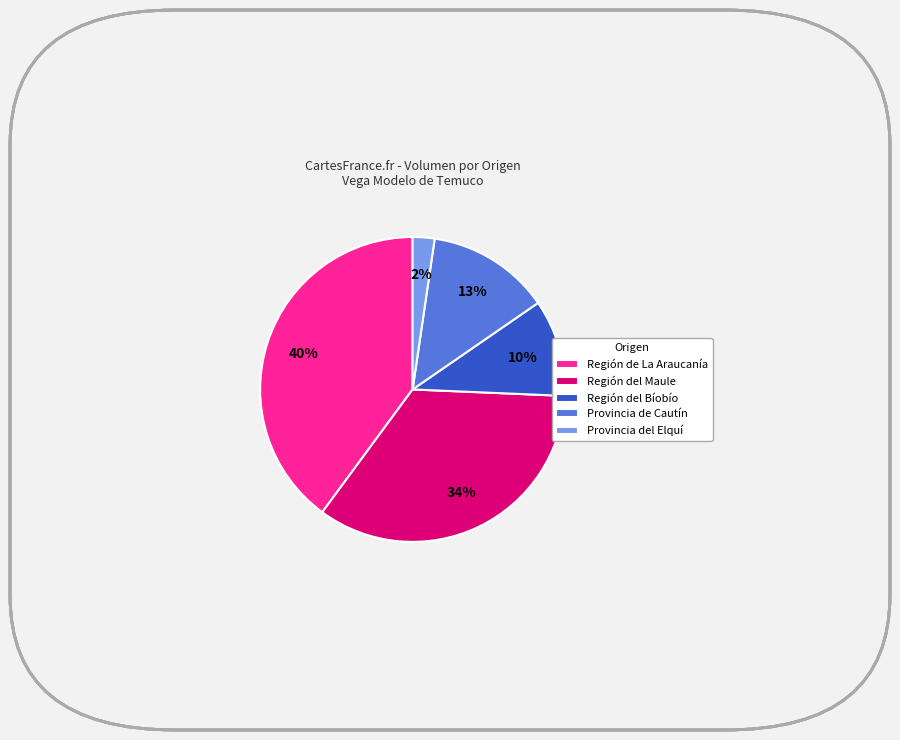

To the nearest percent, what percentage of the pie is Región del Bíobío?

10%